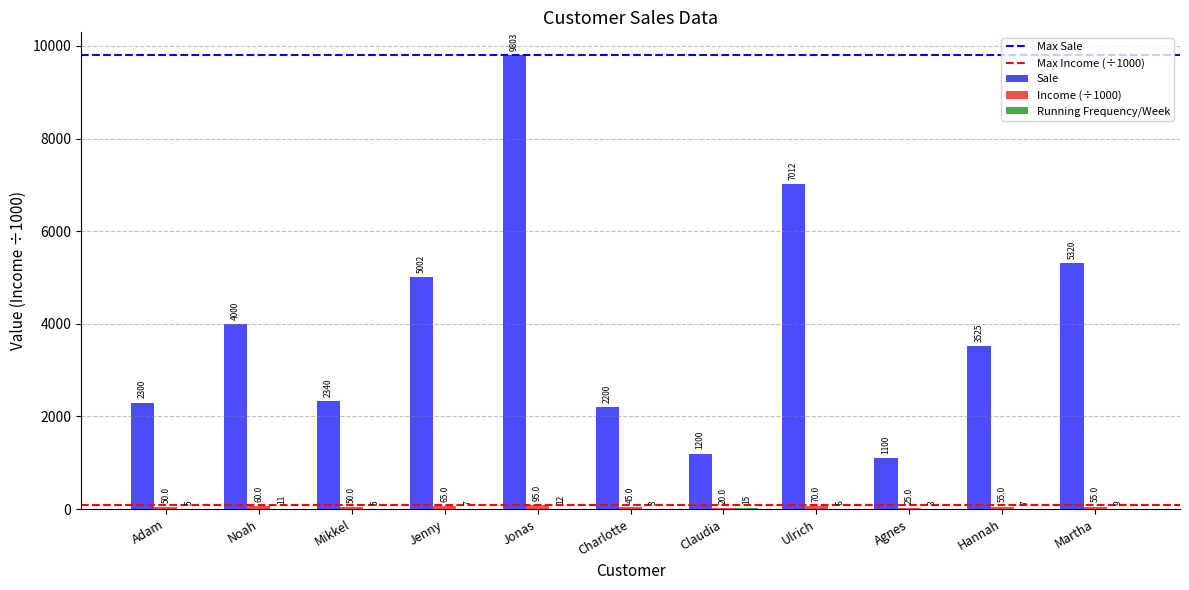

What is the maximum value shown in the chart?

9803